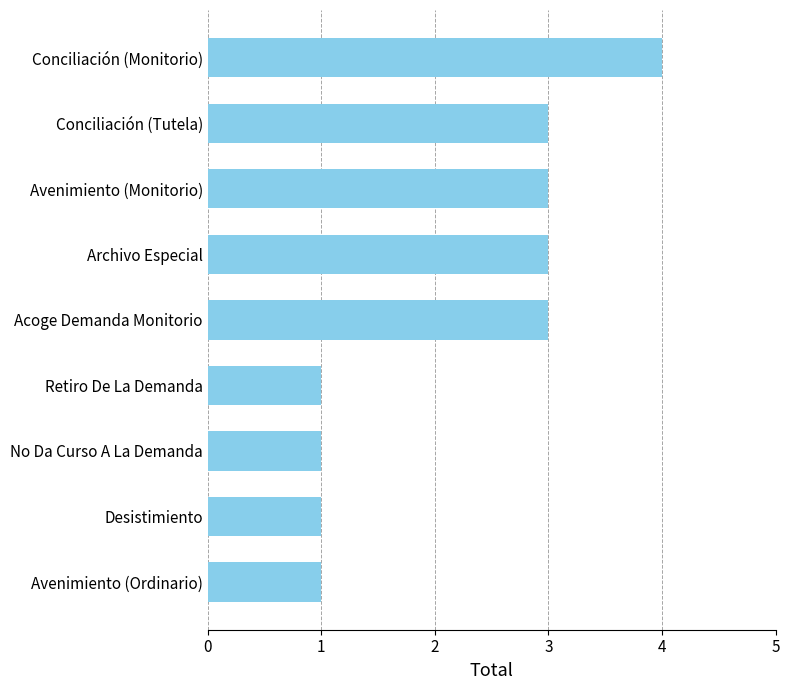

Reading top to bottom, transcribe all the data shown in this chart.

4	3	3	3	3	1	1	1	1